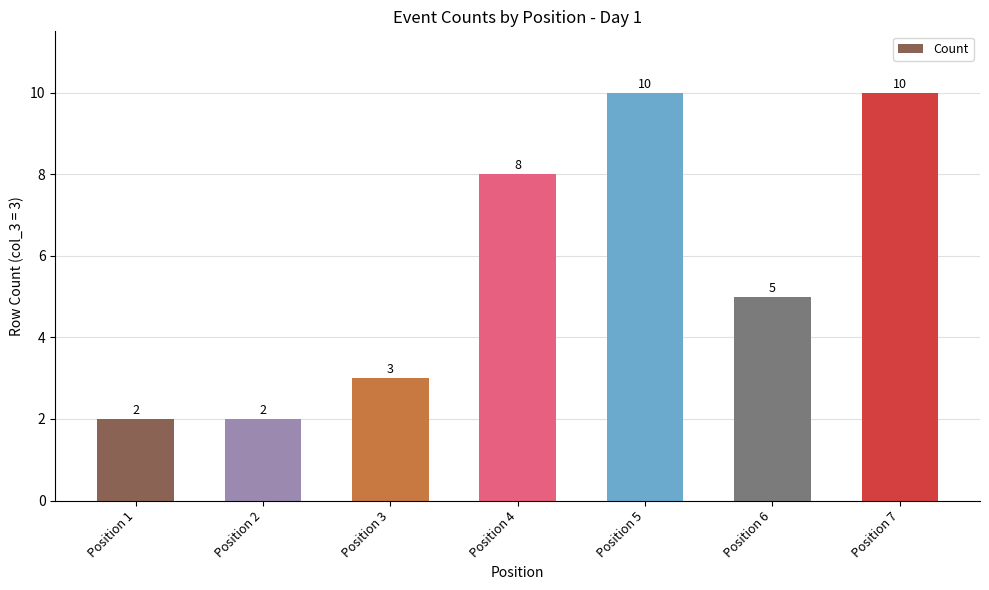

What is the greatest value displayed?

10